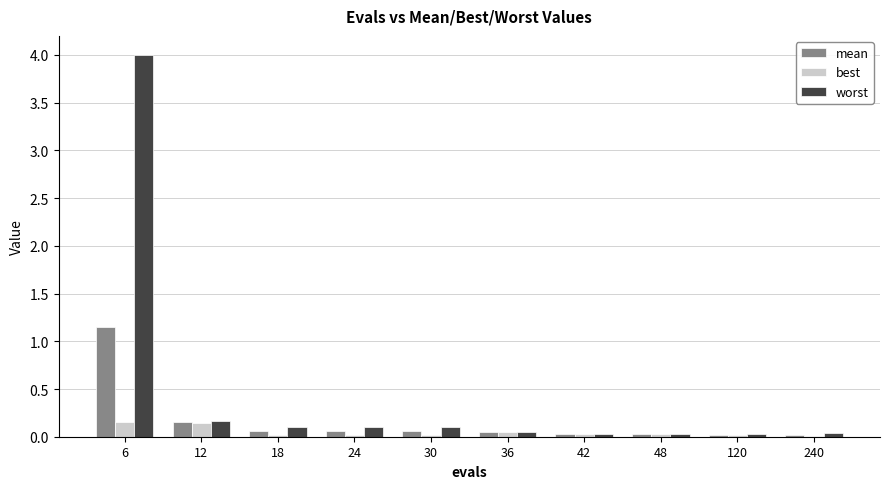

At which category is the sum across all series the highest?

6